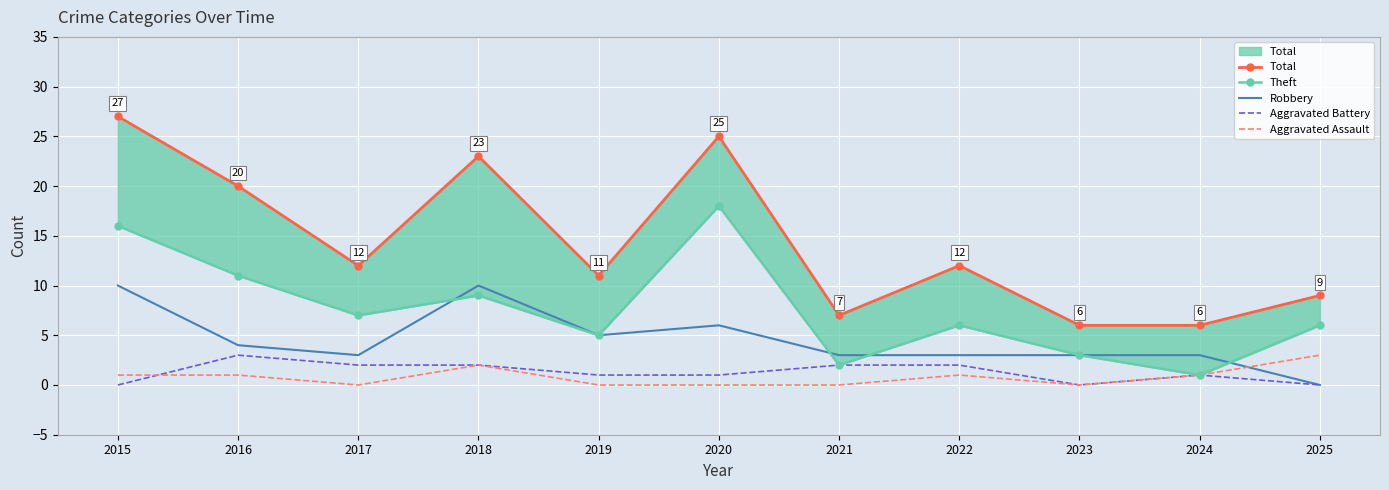

Where do Theft and Robbery first cross each other?

2017 and 2018